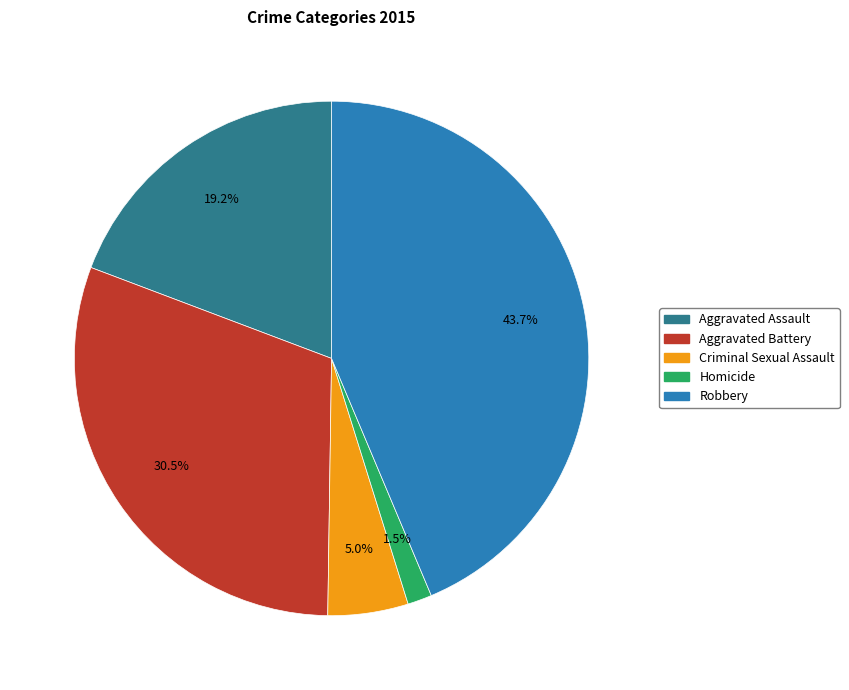

The Criminal Sexual Assault slice represents 5% of the pie. True or false?

True